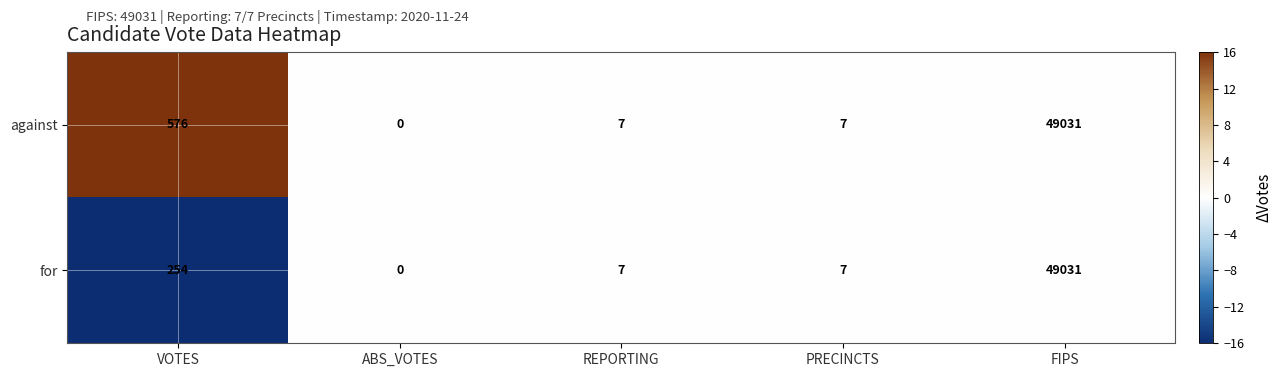

At which label is for closest to 24515?

VOTES